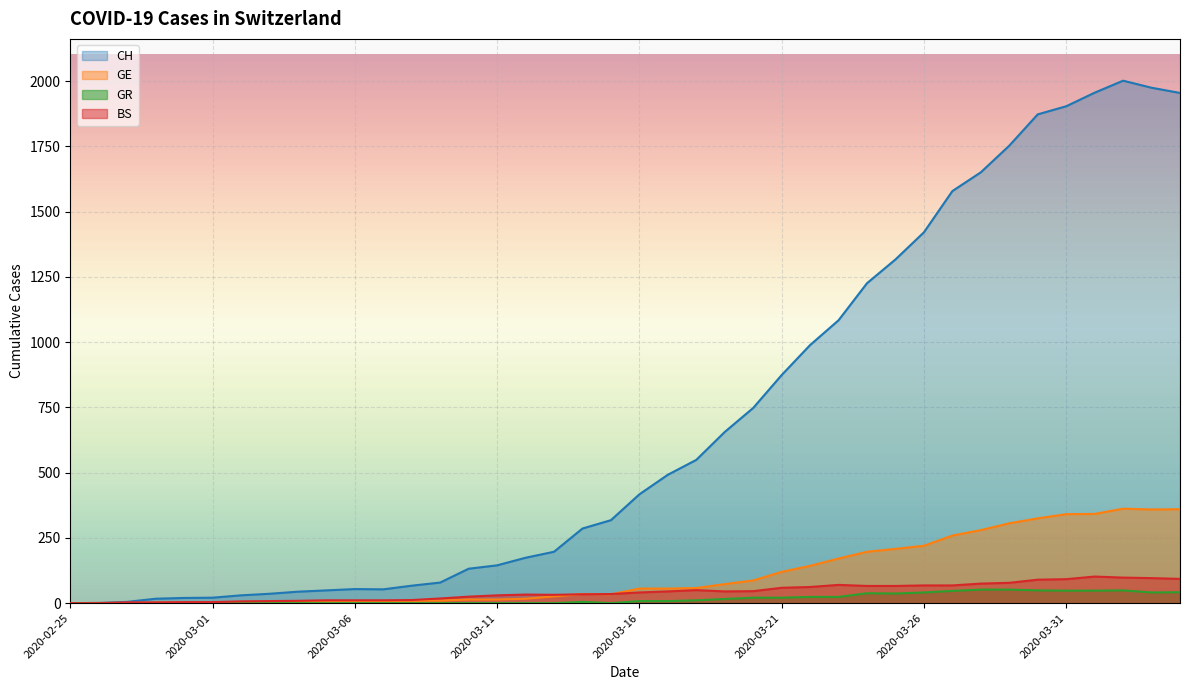

At how many categories does at least one series exceed 21?

34